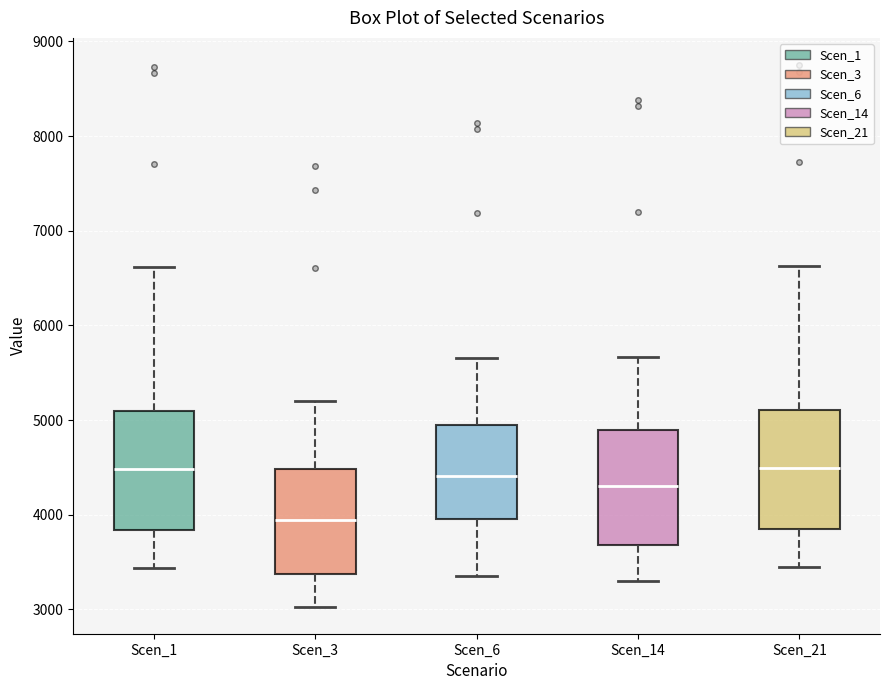

Where does the upper whisker of the box for Scen_3 end on the y-axis? The values are not printed on the chart, so give them approximately, as read against the axis.

5200